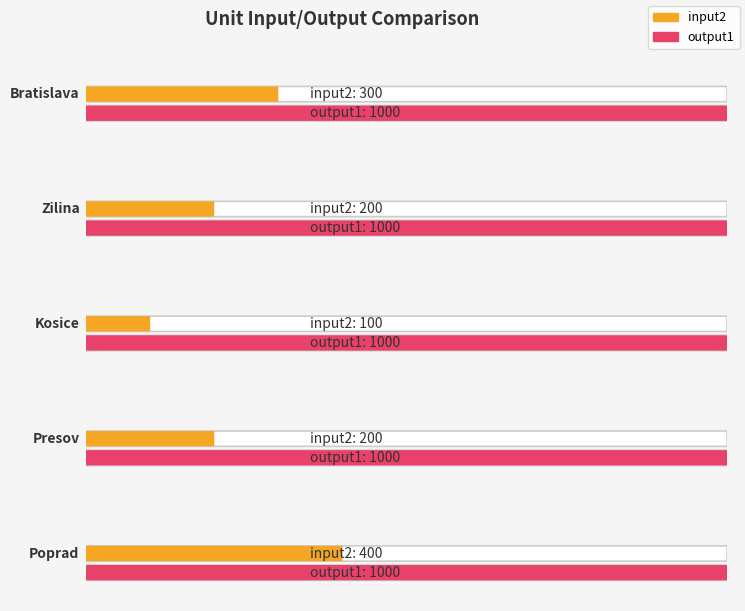

What position from the left is Poprad?

5